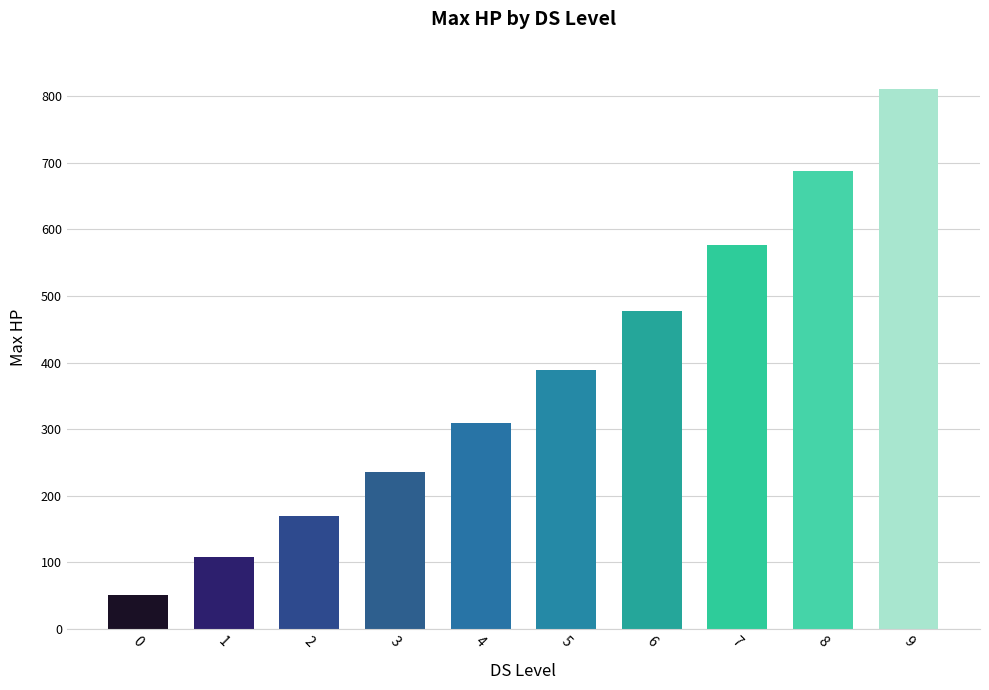

What is the sum of all values?

3816